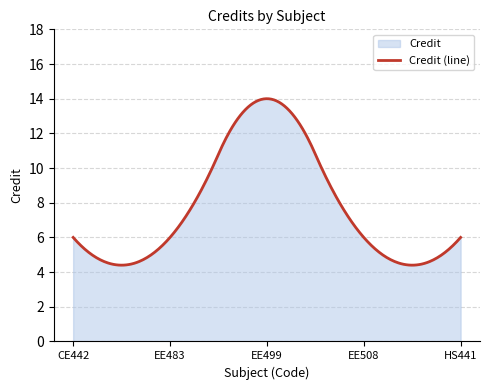

What is the smallest value displayed?

4.4